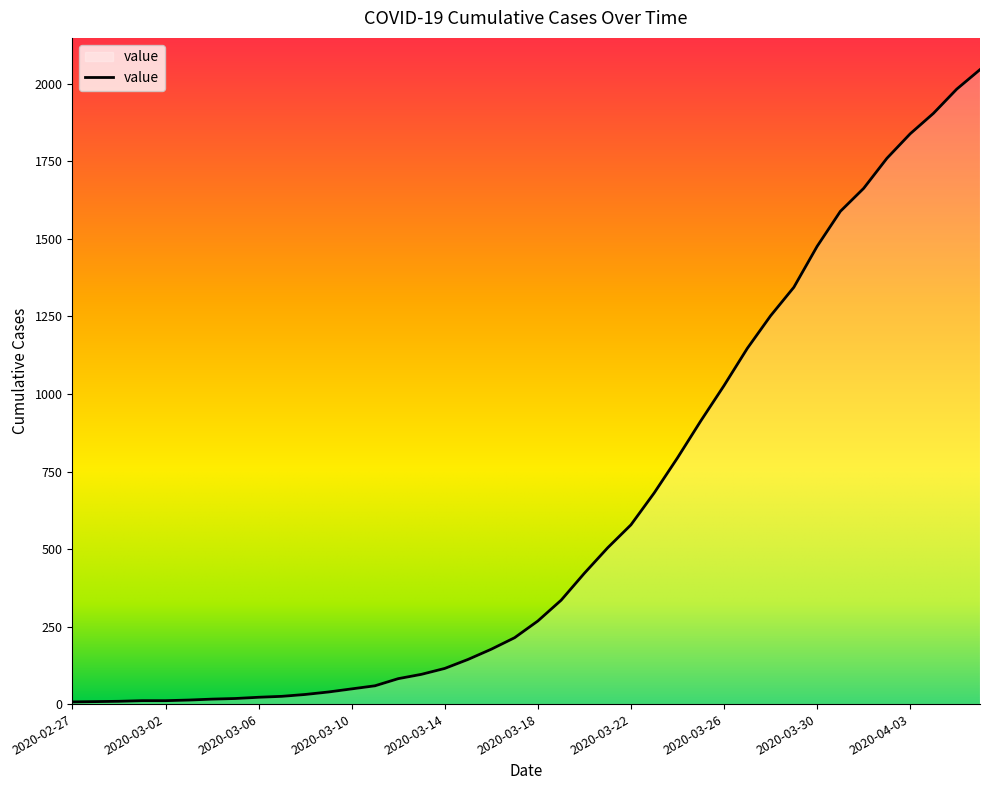

Does the chart display data point markers on the line(s)?

No